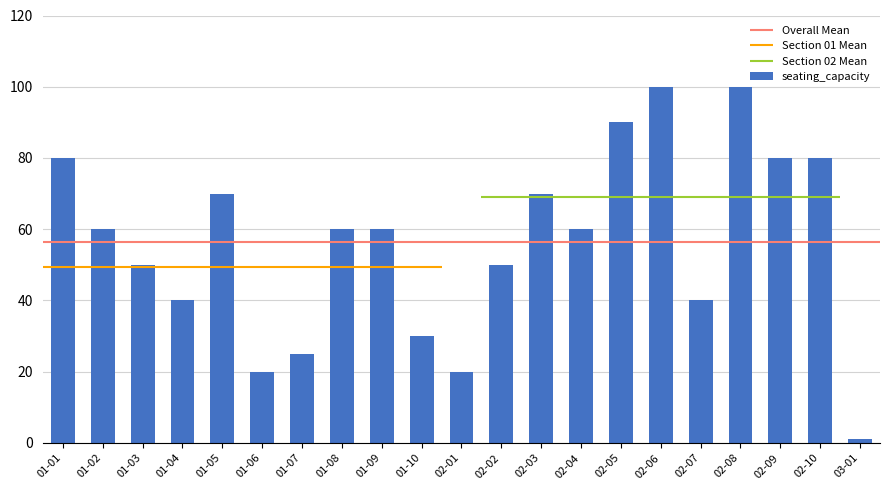

True or false: the data shows 10 at 01-06.

False